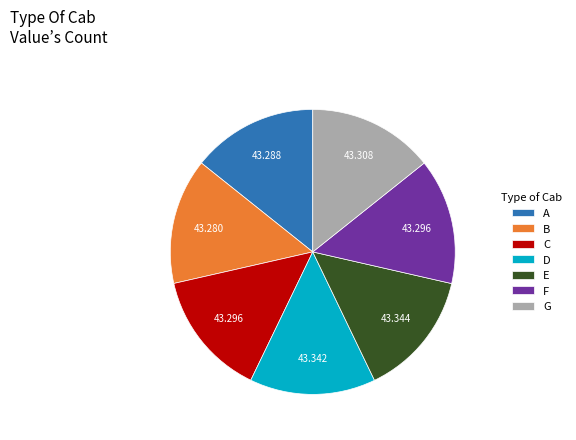

Does any single category account for the majority?

No